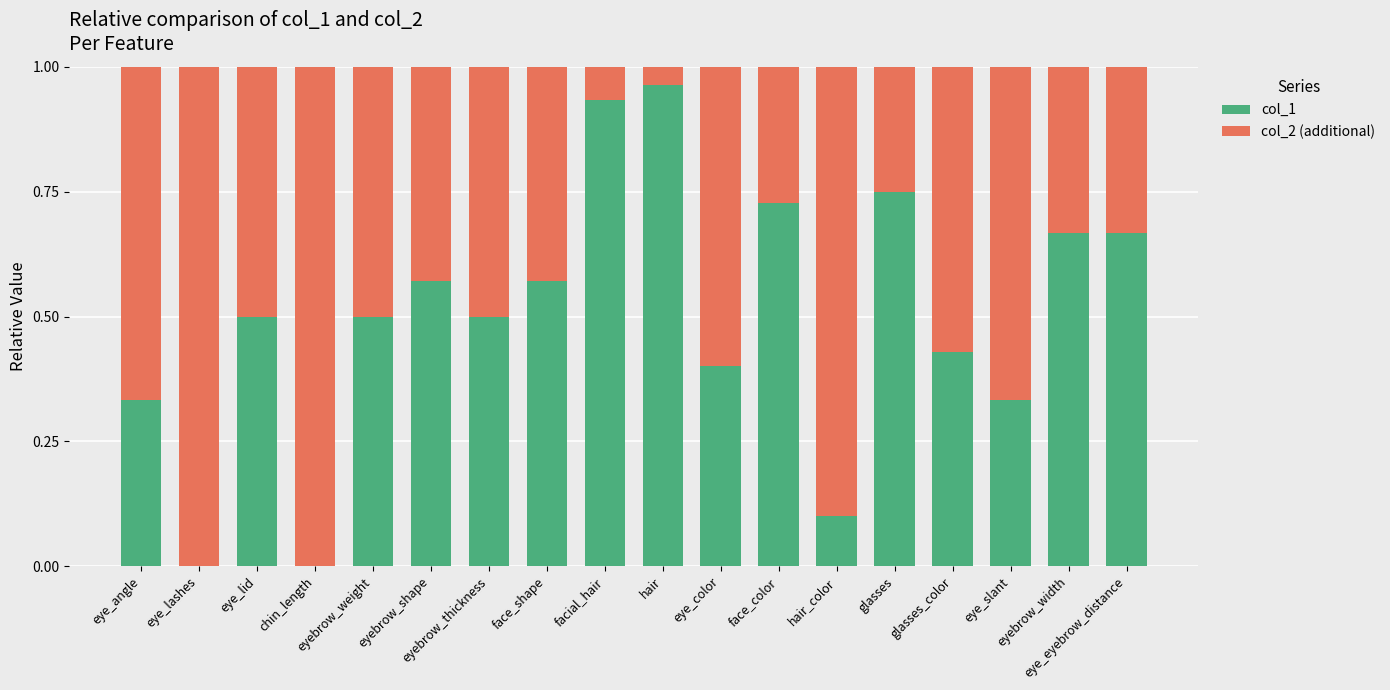

What is the sum of all col_1 values?

8.9